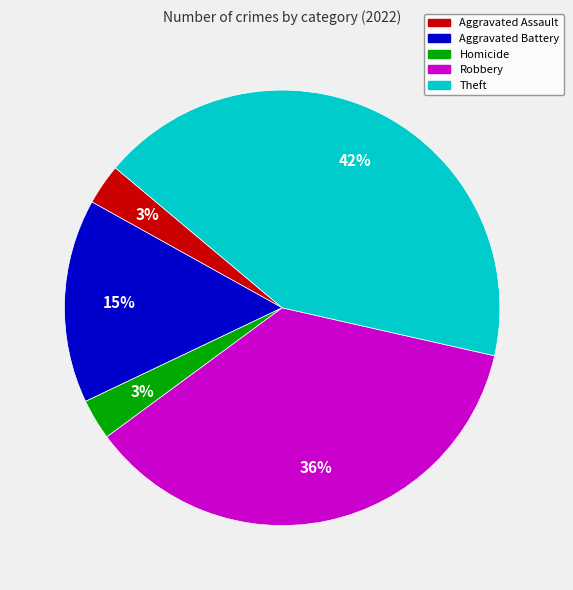

Is there any slice that represents more than half of the pie?

No